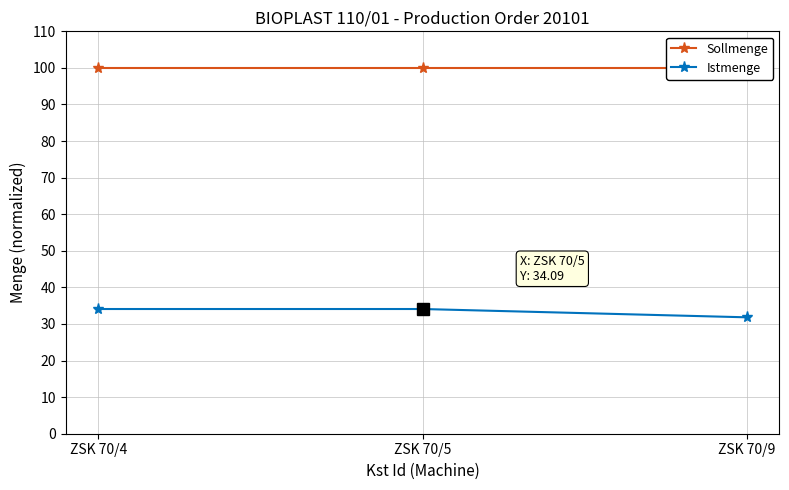

What is the value of the Sollmenge point at the 2nd from the left?

100.0